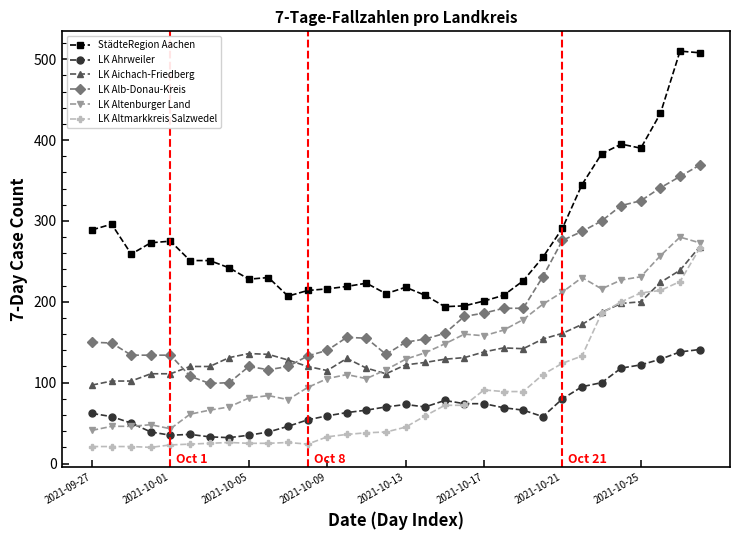

Which series has the largest total across all categories?

StädteRegion Aachen